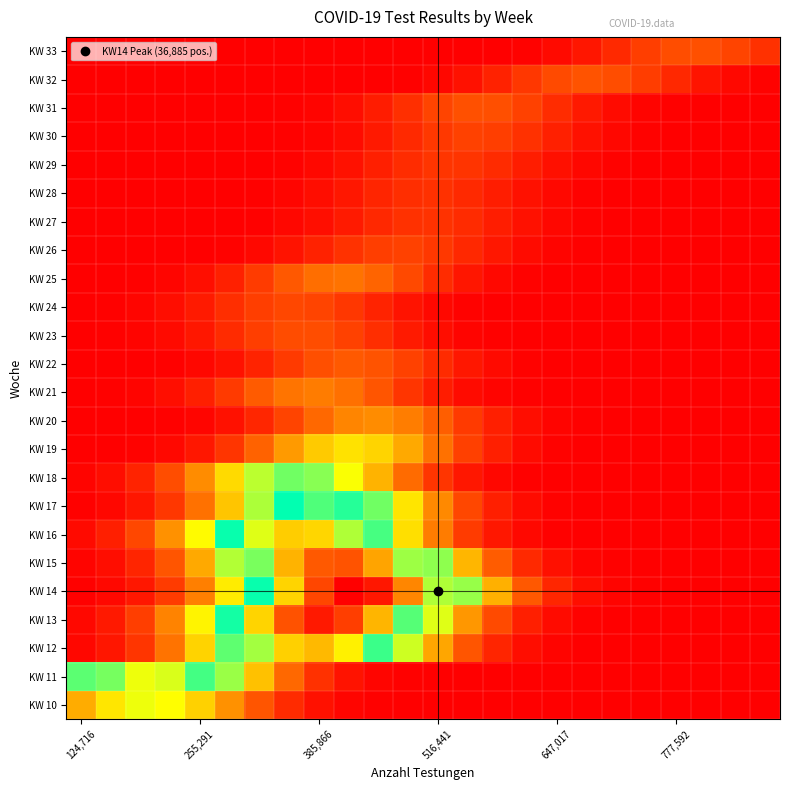

List the series in order of their peak value, highest first.

KW 14, KW 13, KW 15, KW 12, KW 16, KW 11, KW 17, KW 18, KW 10, KW 19, KW 20, KW 21, KW 25, KW 22, KW 32, KW 31, KW 33, KW 23, KW 24, KW 26, KW 30, KW 29, KW 27, KW 28